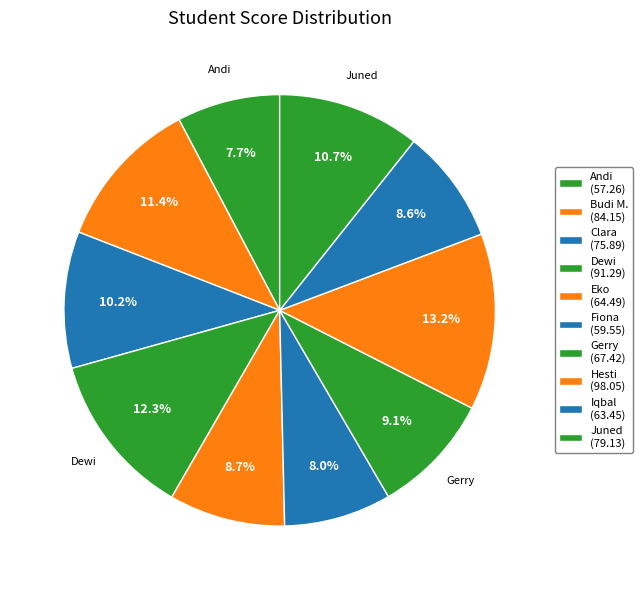

How many segments does this pie chart have?

10